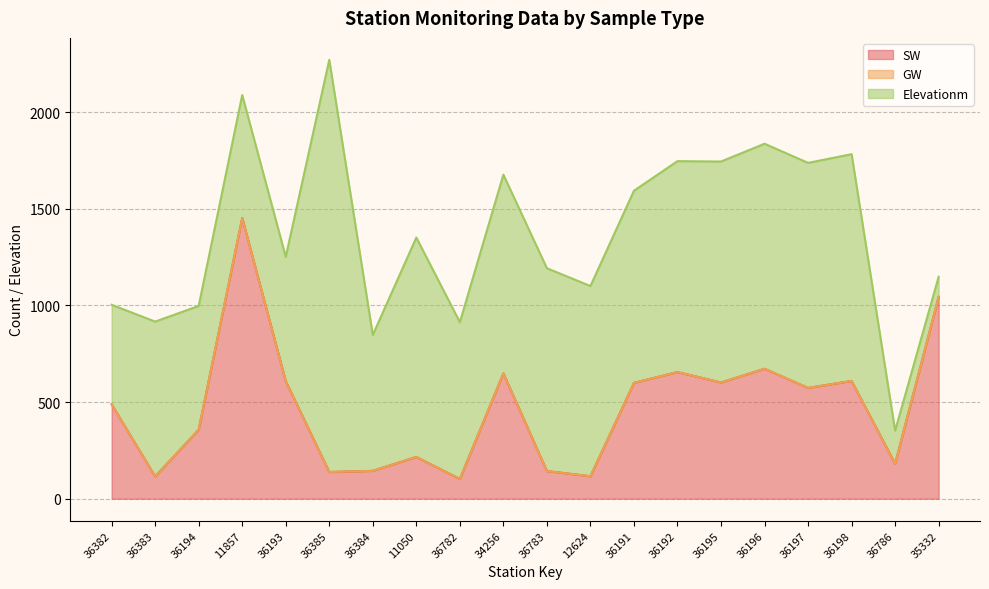

Between 36385 and 36192, which series saw the biggest shift?

Elevationm